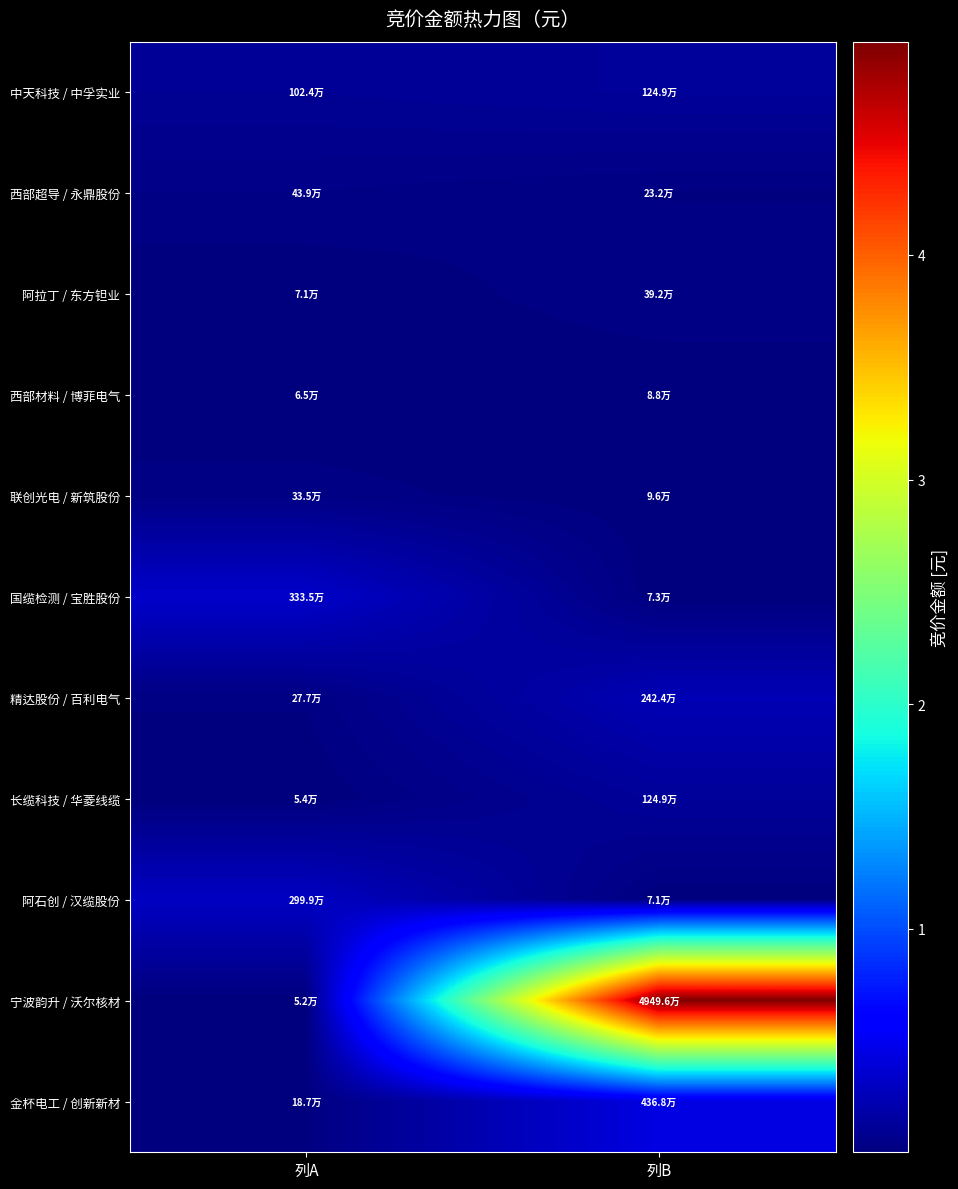

Reading right to left, extract all data points from this chart.

中天科技 / 中孚实业: 列B=1249136	列A=1023768
西部超导 / 永鼎股份: 列B=231516	列A=438550
阿拉丁 / 东方钽业: 列B=391840	列A=71322
西部材料 / 博菲电气: 列B=87720	列A=65076
联创光电 / 新筑股份: 列B=96045	列A=335500
国缆检测 / 宝胜股份: 列B=72867	列A=3334883
精达股份 / 百利电气: 列B=2423928	列A=277400
长缆科技 / 华菱线缆: 列B=1248621	列A=54395
阿石创 / 汉缆股份: 列B=71136	列A=2998812
宁波韵升 / 沃尔核材: 列B=49495988	列A=51987
金杯电工 / 创新新材: 列B=4367656	列A=187131